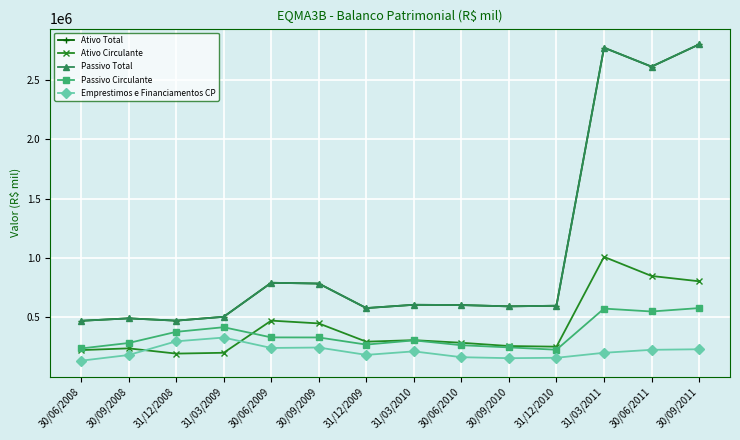

At which category is the sum across all series the highest?

31/03/2011